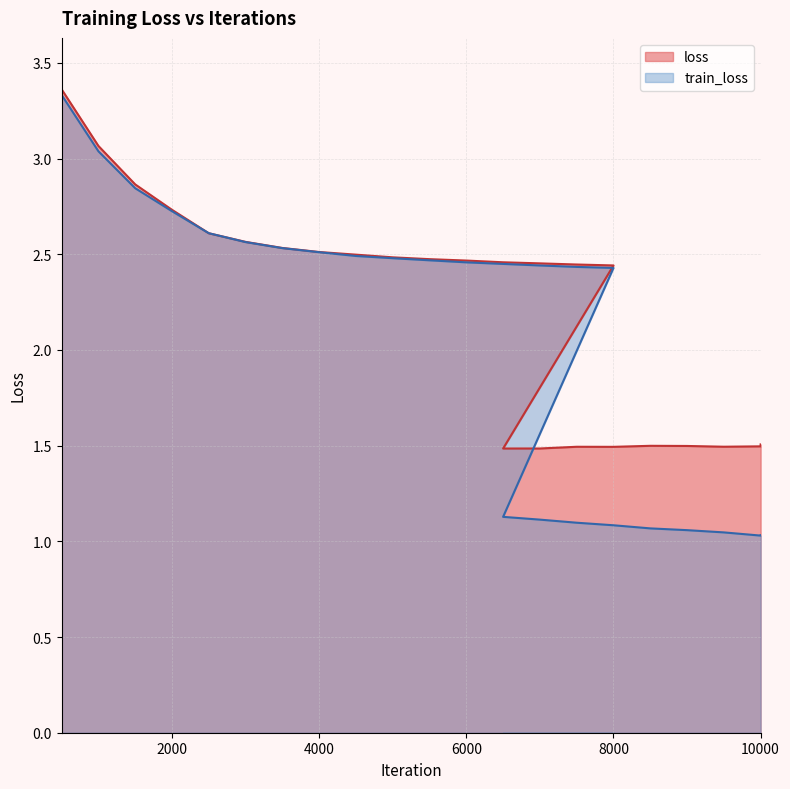

What is the average value of the train_loss series?

2.1